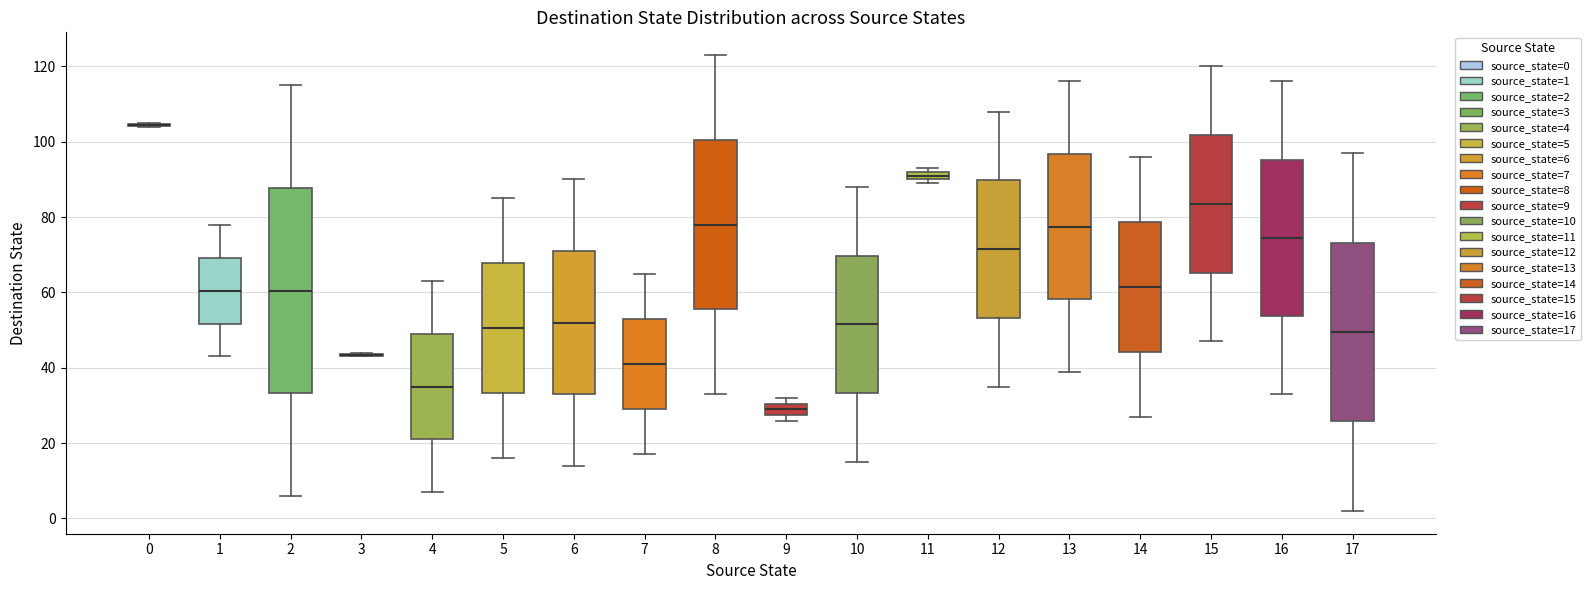

Which box is the tallest, from its lower edge to its upper edge?

2